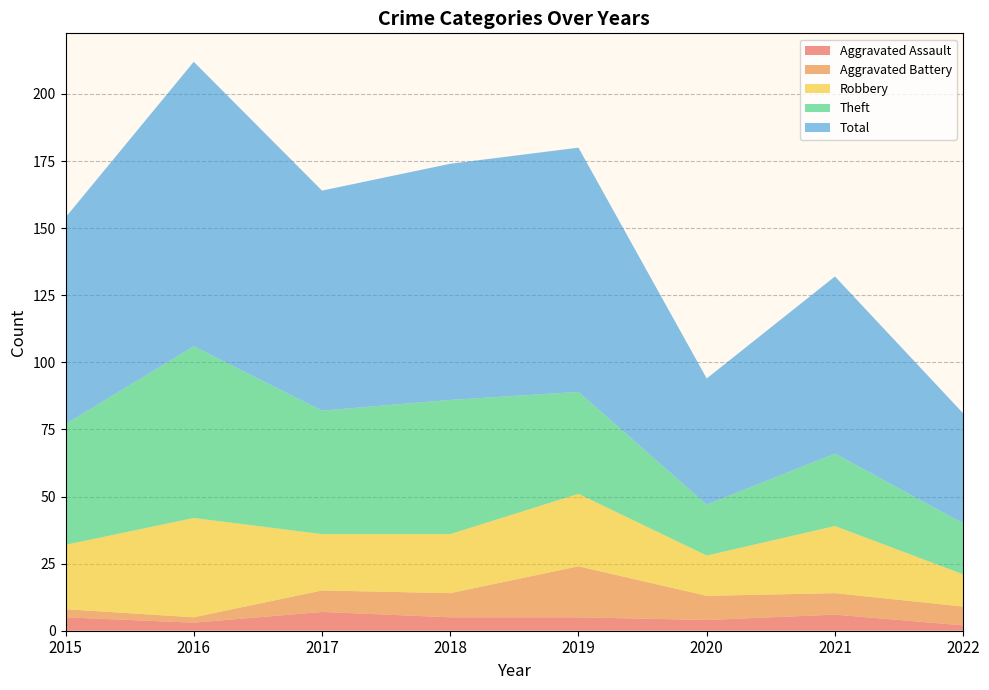

Reading left to right, what are all the values shown in this chart?

Aggravated Assault: 5	3	7	5	5	4	6	2
Aggravated Battery: 3	2	8	9	19	9	8	7
Robbery: 24	37	21	22	27	15	25	12
Theft: 45	64	46	50	38	19	27	19
Total: 77	106	82	88	91	47	66	41